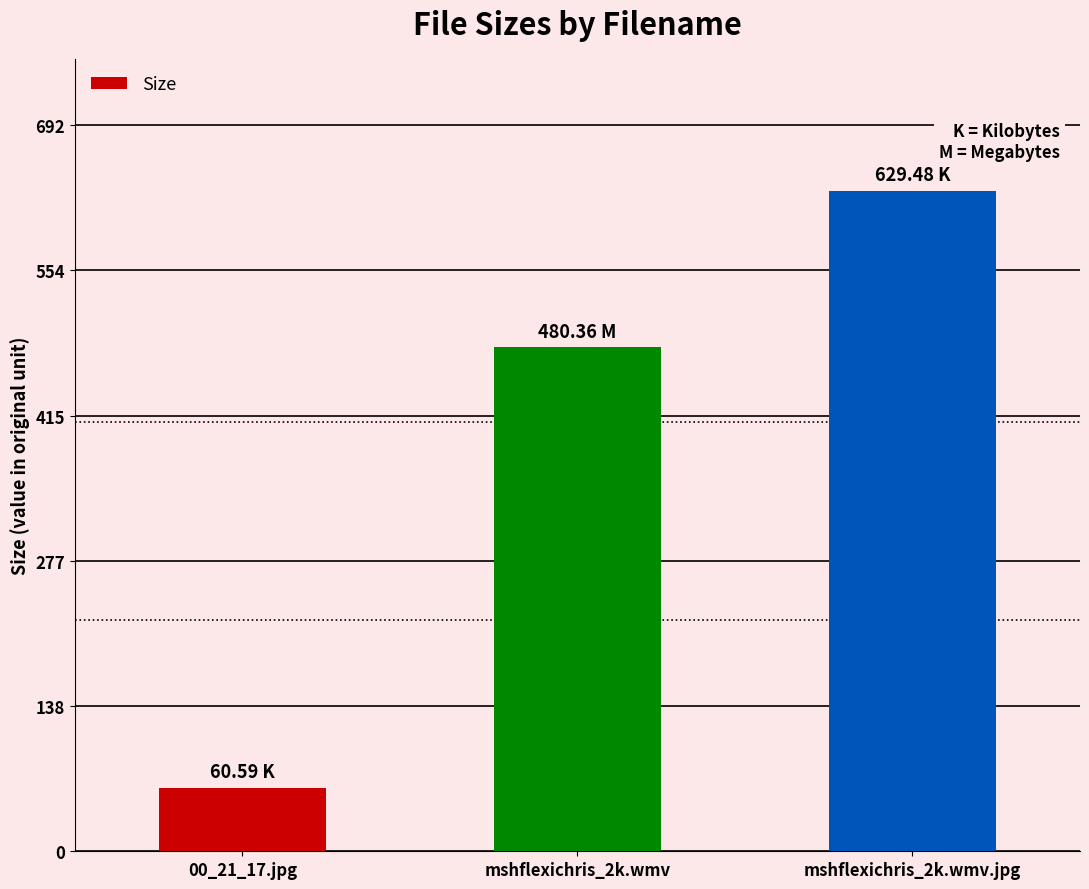

Reading left to right, what are all the values shown in this chart?

00_21_17.jpg=60.6	mshflexichris_2k.wmv=480.4	mshflexichris_2k.wmv.jpg=629.5